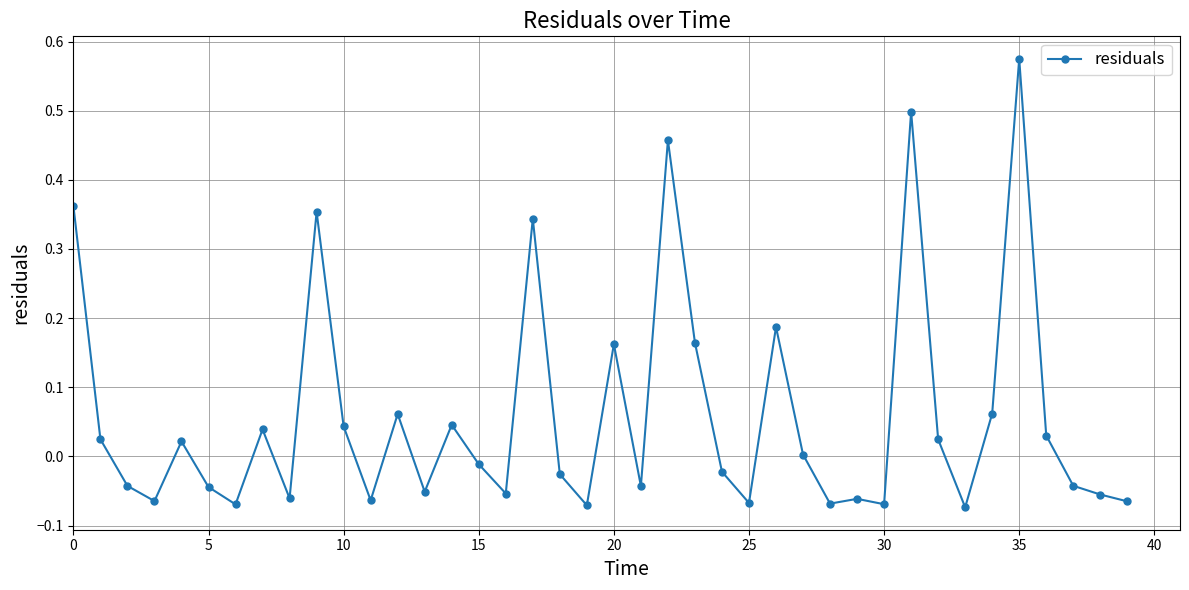

What is the sum of all values?

2.3